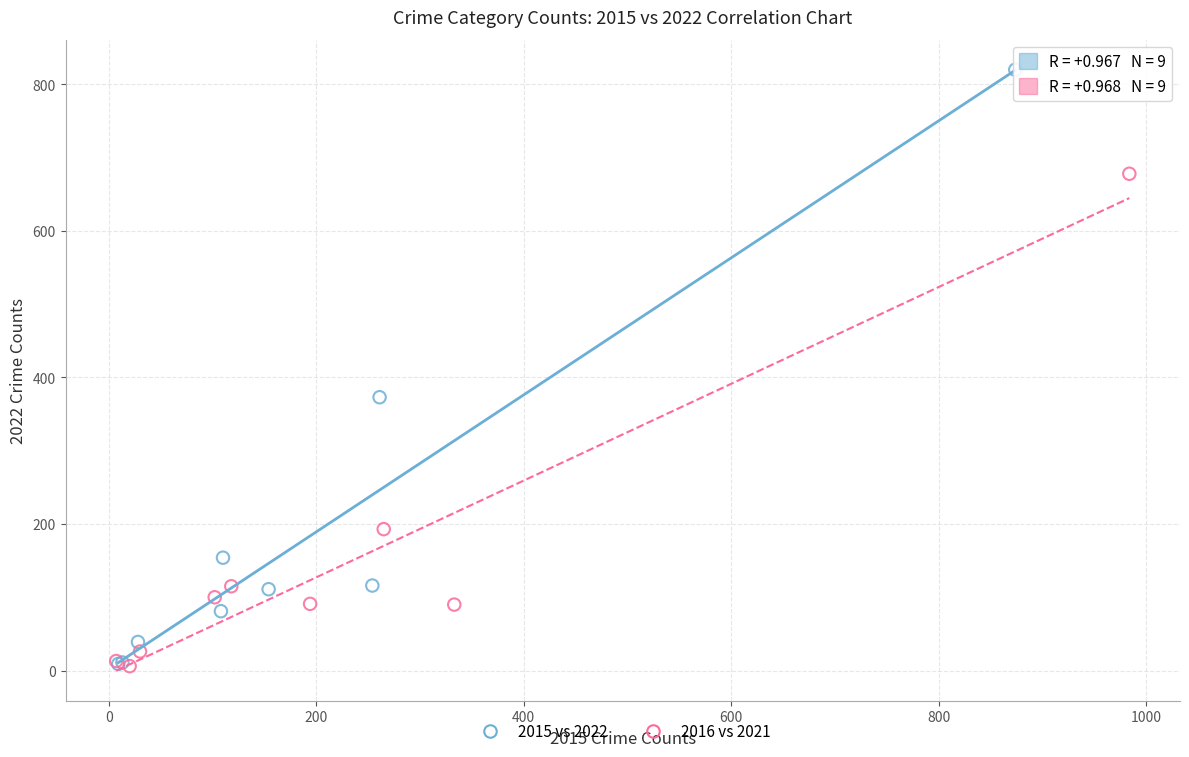

Which series contains the highest Y value?

2015 vs 2022